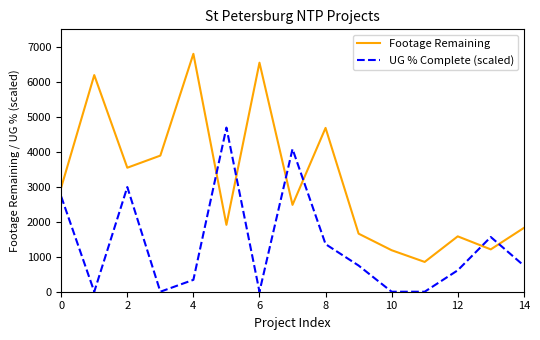

What is the highest value of the Footage Remaining series?

6800.0